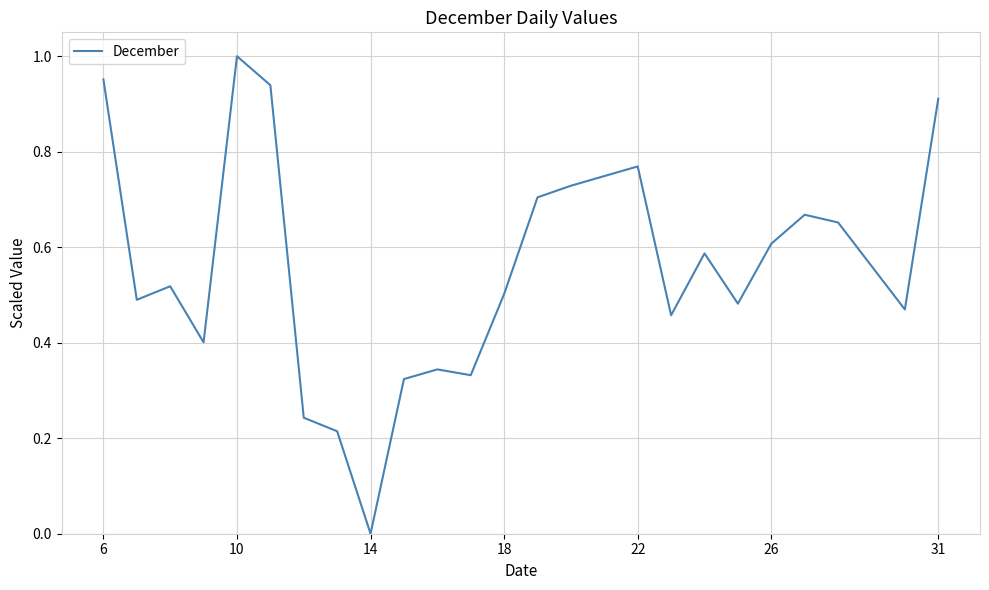

How many lines are shown in the chart?

1